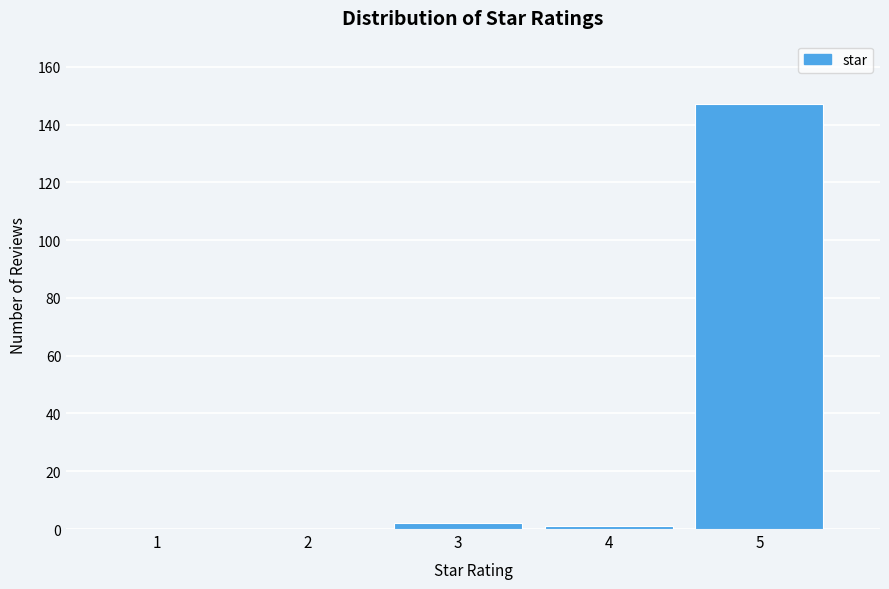

Reading left to right, what are all the values shown in this chart?

1=0	2=0	3=2	4=1	5=147